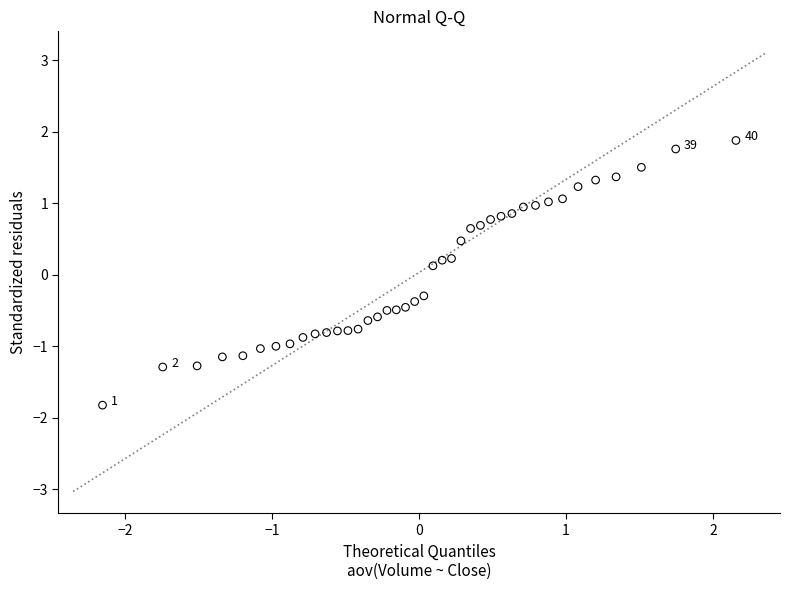

What is the range of Y values (max minus min)?

3.7